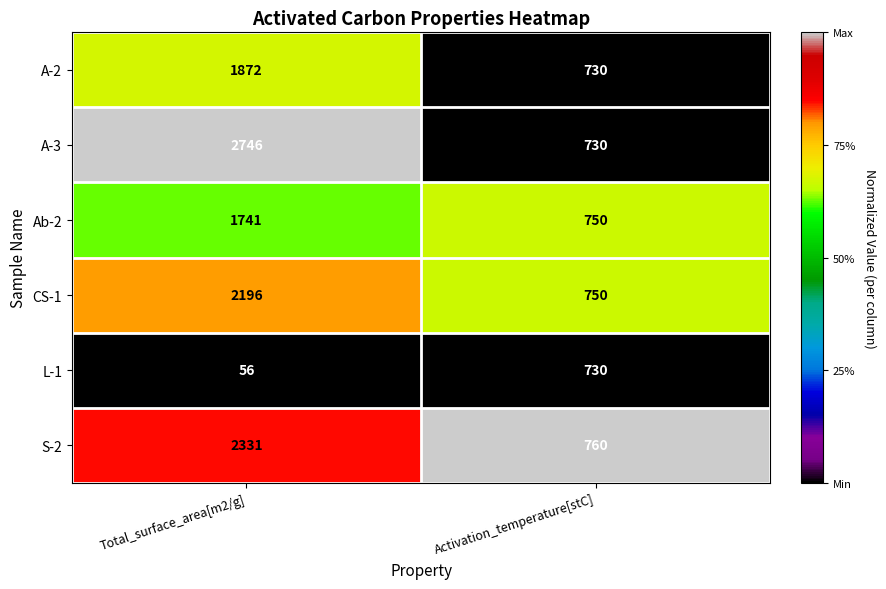

What is the difference between the highest and lowest values at Activation_temperature[stC]?

30